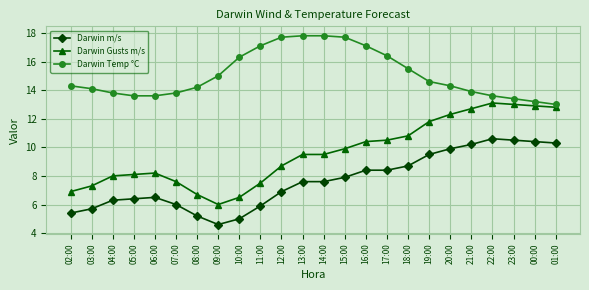

What is the difference between the maximum and second lowest values in the Darwin Gusts m/s series?

6.6